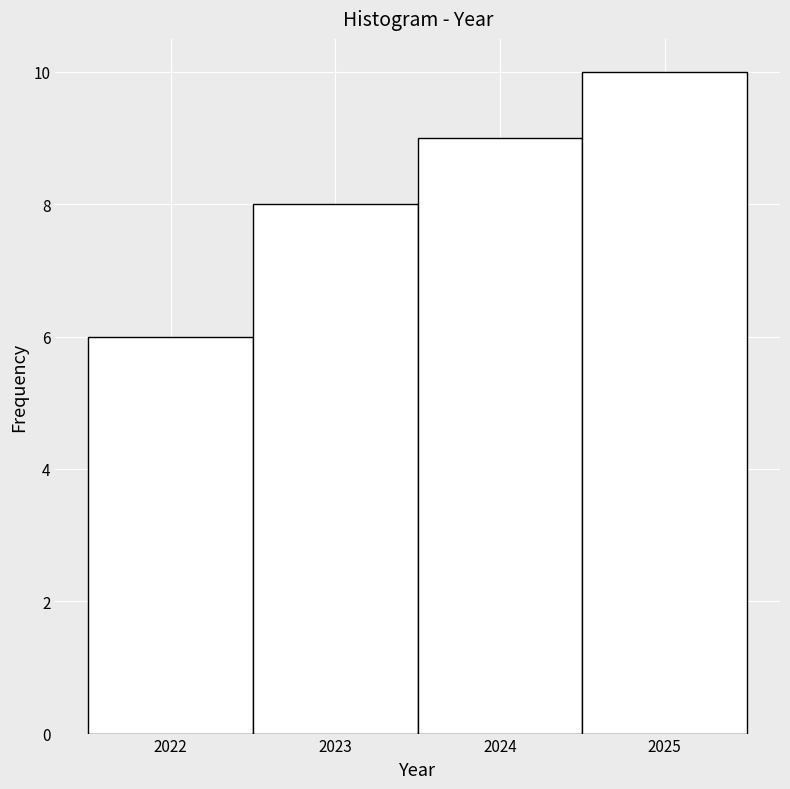

Reading left to right, list every bar in this chart as the range it spans on the x-axis followed by its height. The values are not printed on the chart, so give them approximately, as read against the axis.

2021.5 to 2022.5: 6
2022.5 to 2023.5: 8
2023.5 to 2024.5: 9
2024.5 to 2025.5: 10